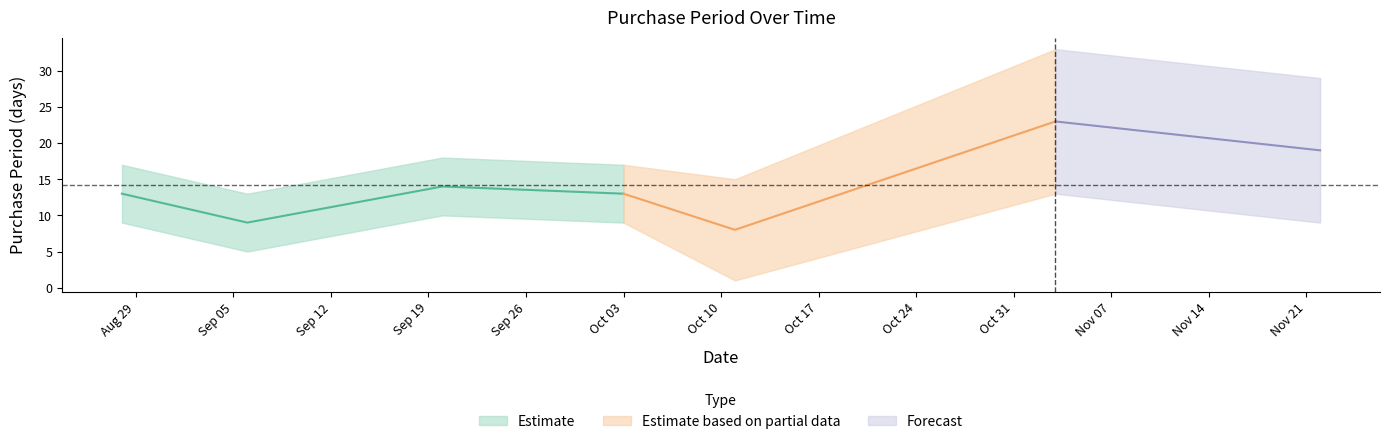

What position from the left is 2017-10-11?

5